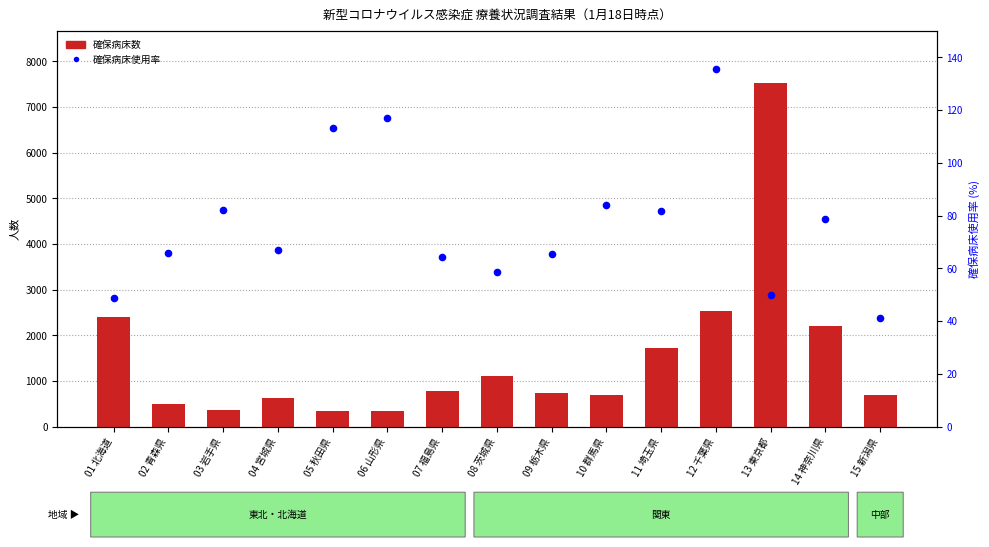

Which series reaches the maximum Y coordinate?

確保病床数